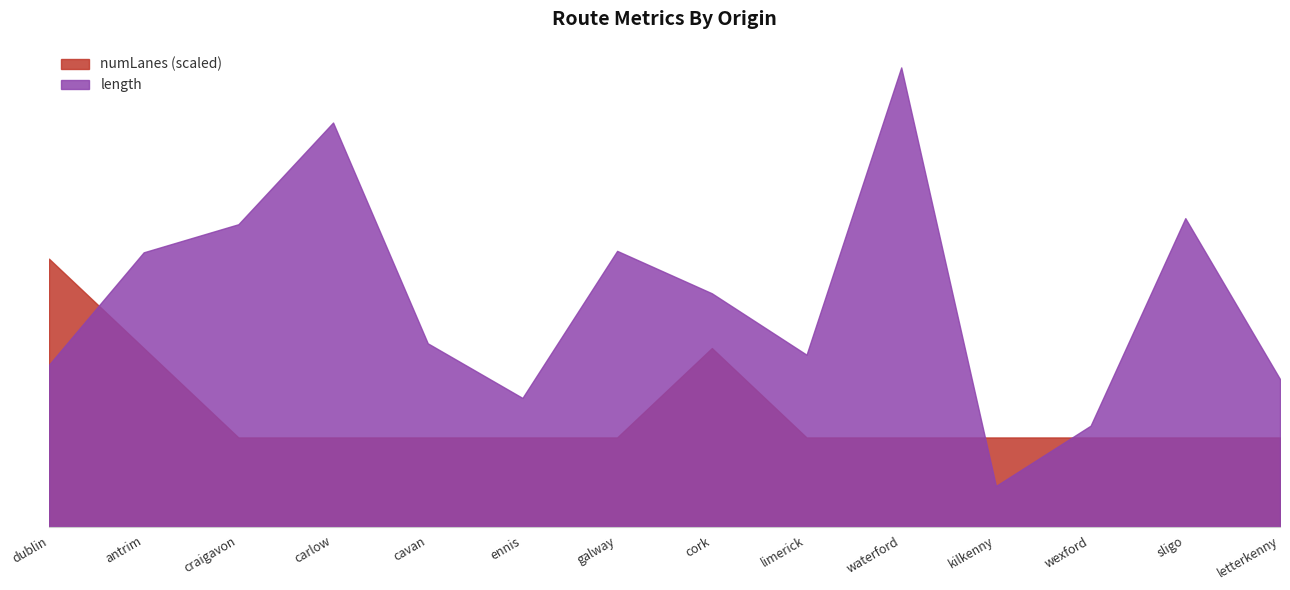

What are all the series names shown in the legend?

numLanes (scaled), length